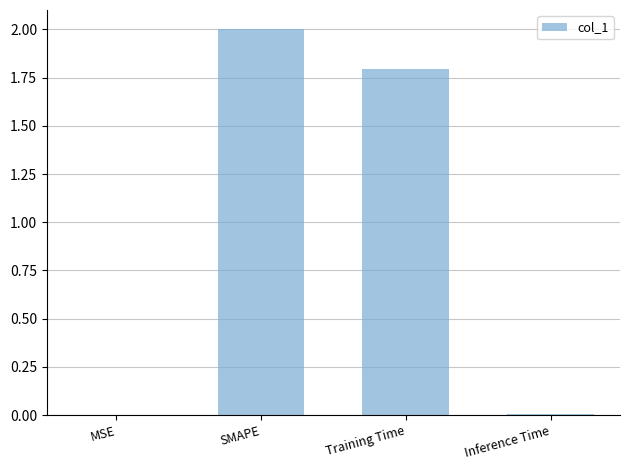

What is the ratio of the value at Training Time to the value at SMAPE?

0.9